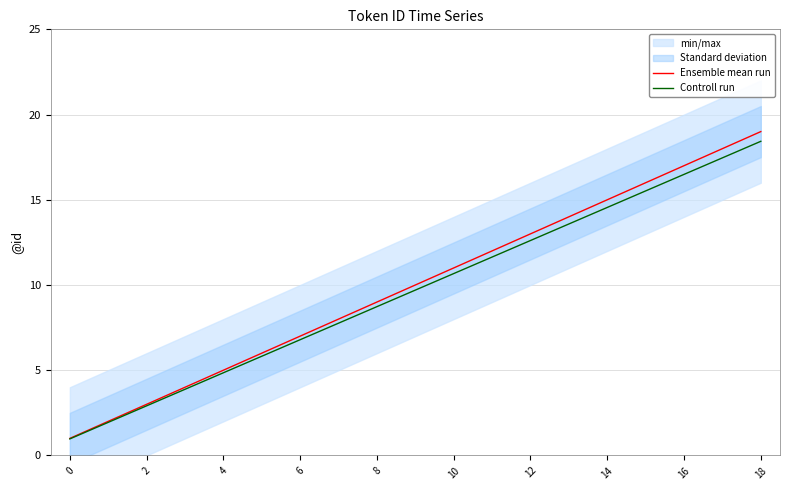

What is the average value of the Controll run series?

9.7